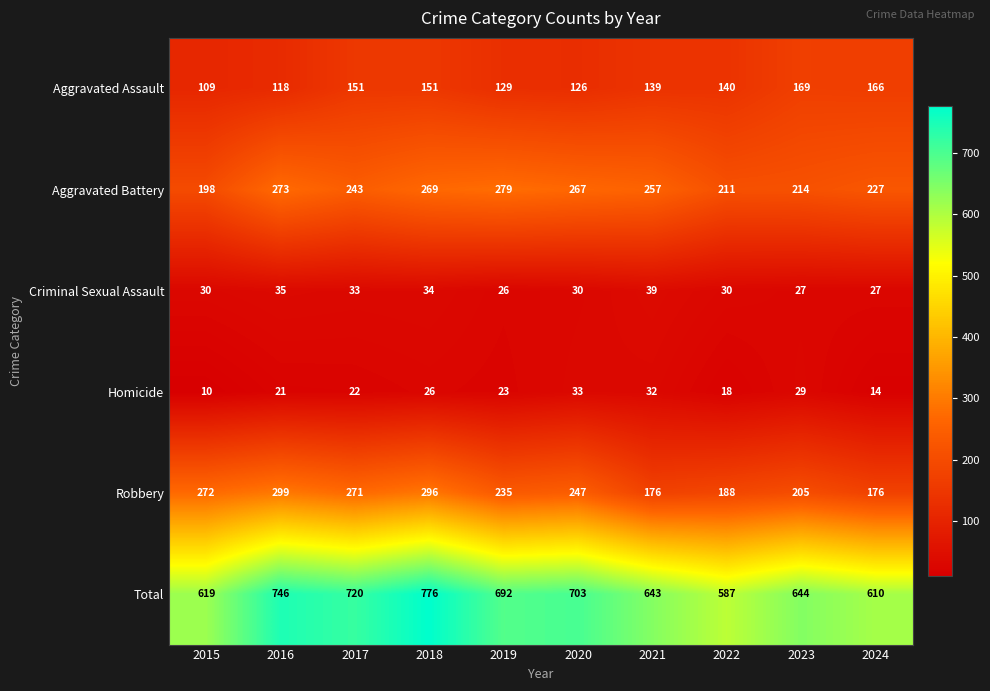

The Total series shows 643 at 2021. True or false?

True